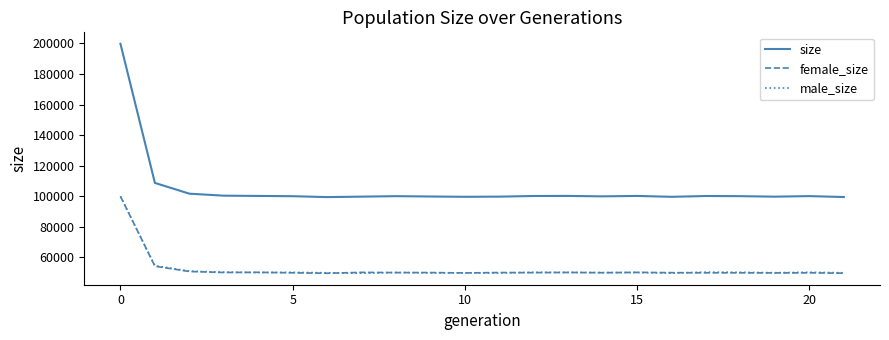

How many distinct data groups are displayed?

3